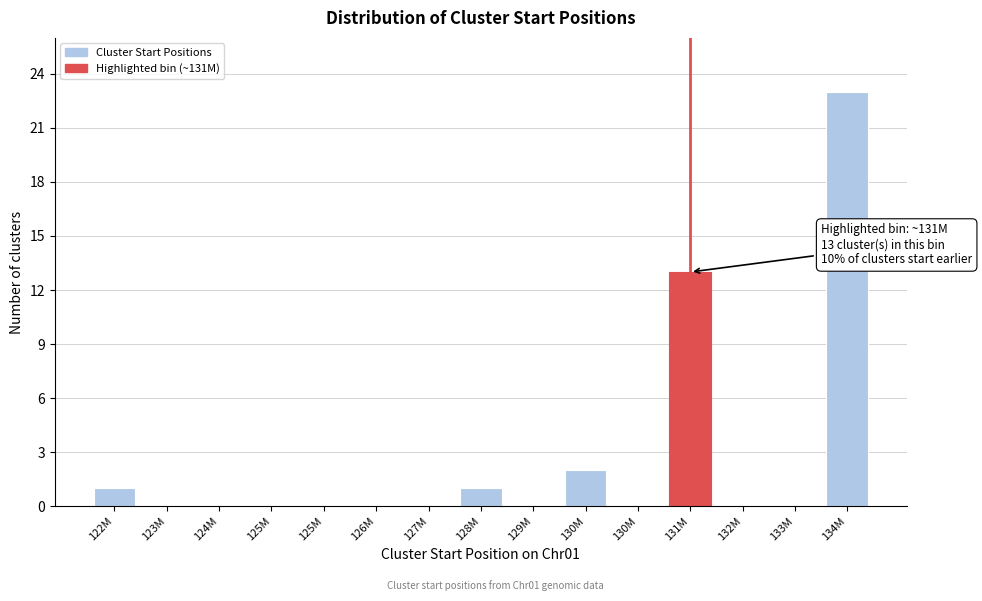

Count the number of data series in this chart.

1